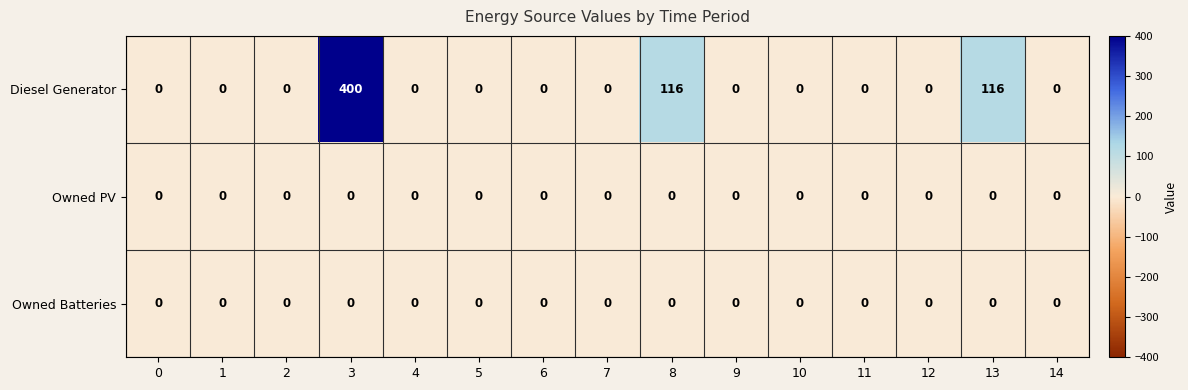

The value of Owned Batteries at 9 is 0. True or false?

True